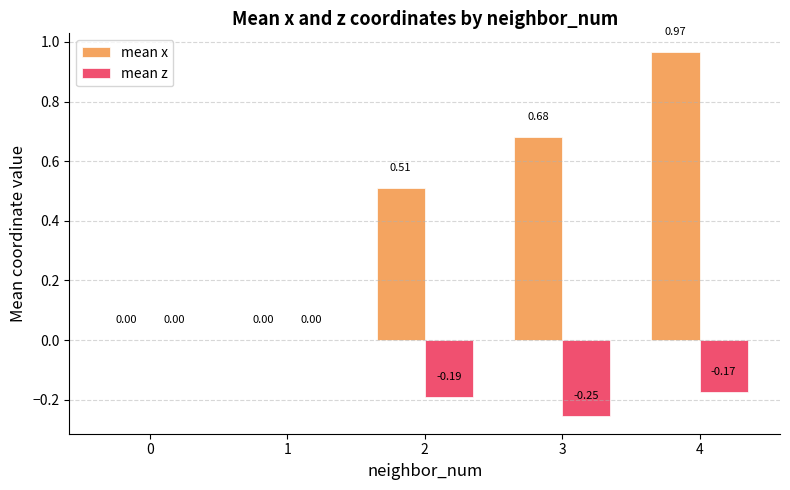

At which category is the sum across all series the highest?

4